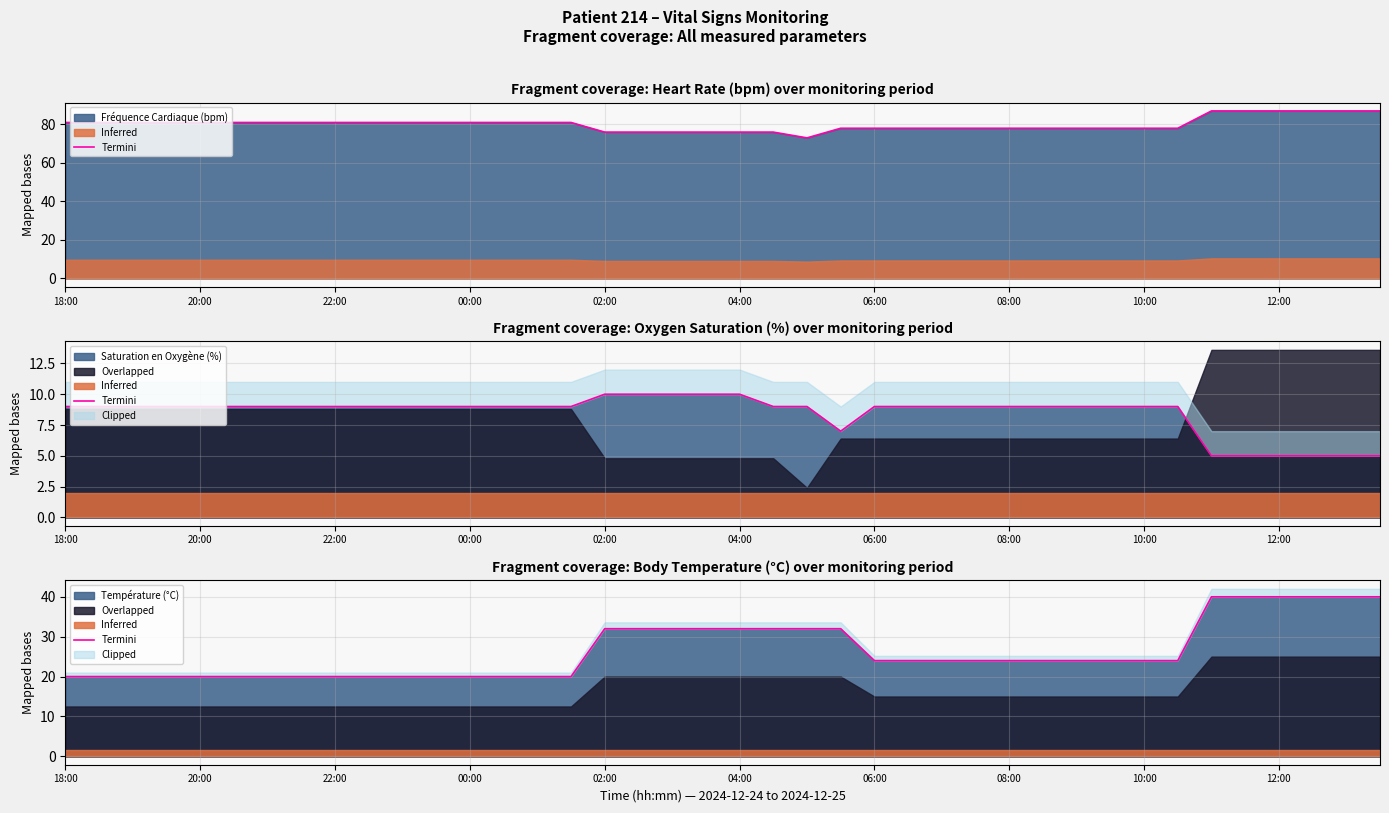

Count the number of values greater than 24.

24